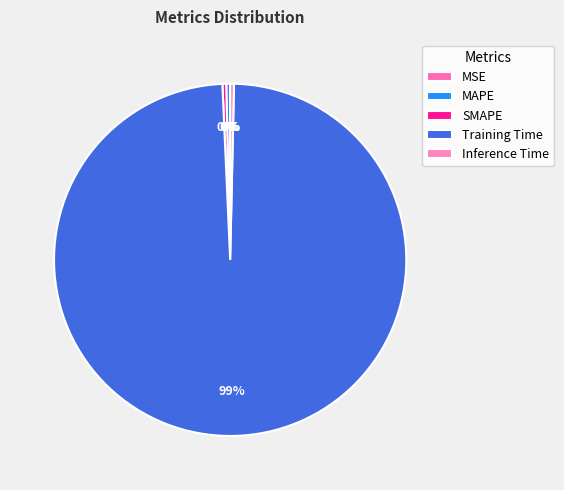

How many slices are in this pie chart?

5